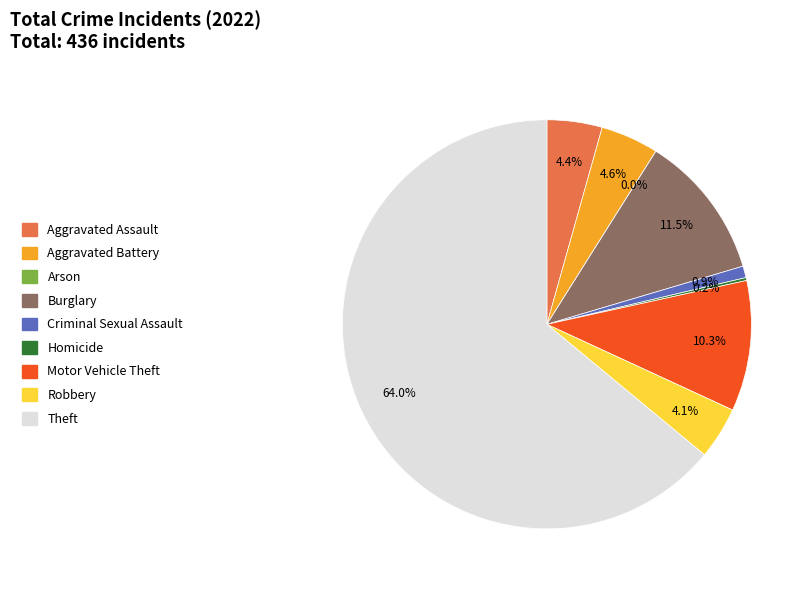

What percentage is NOT represented by Homicide?

99.8%